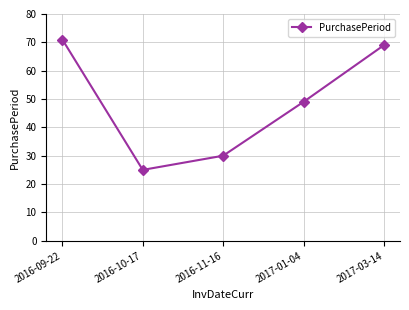

How many points are lower than both their immediate neighbors (excluding endpoints)?

1